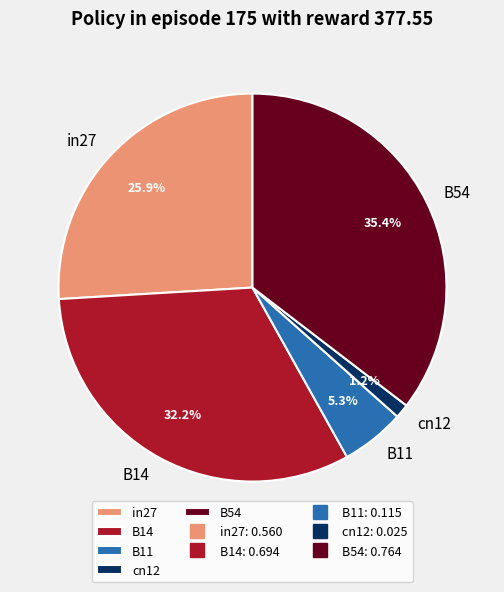

What portion of the pie excludes B11?

94.7%